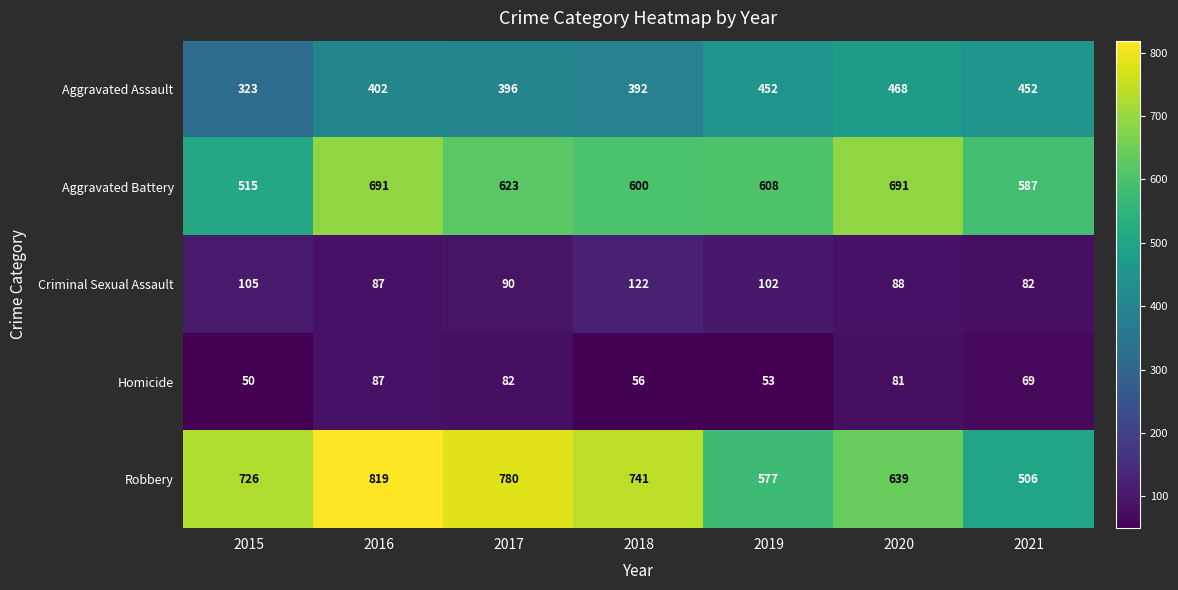

Which category has the highest value in the Robbery series?

2016